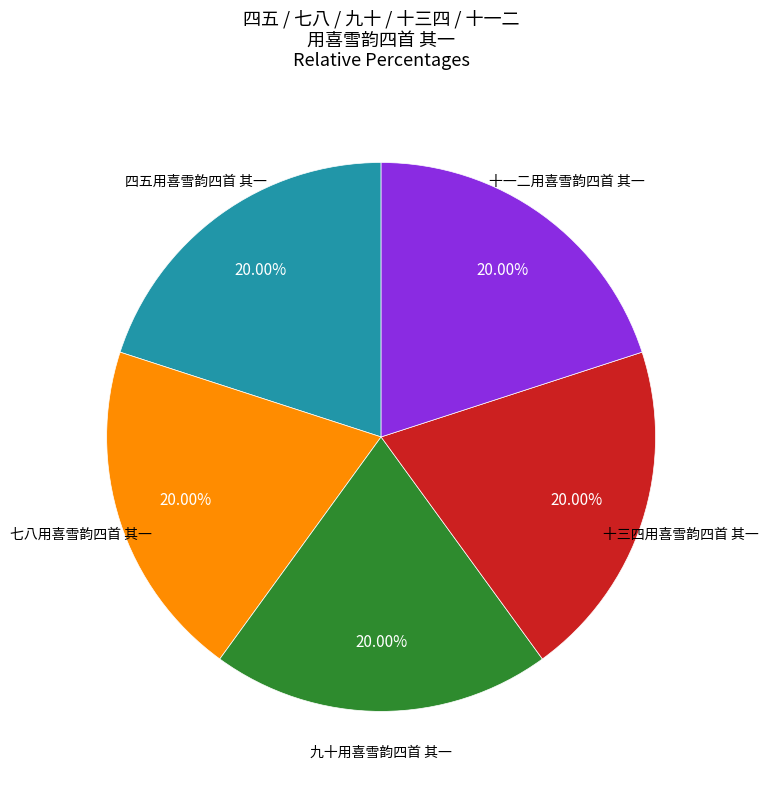

What is the ratio of the value at 十一二用喜雪韵四首 其一 to the value at 七八用喜雪韵四首 其一?

1.0